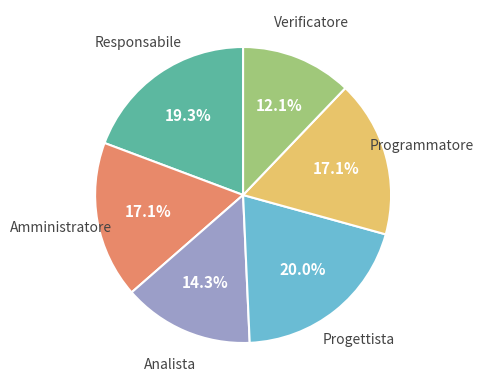

Is there a majority slice in this chart?

No